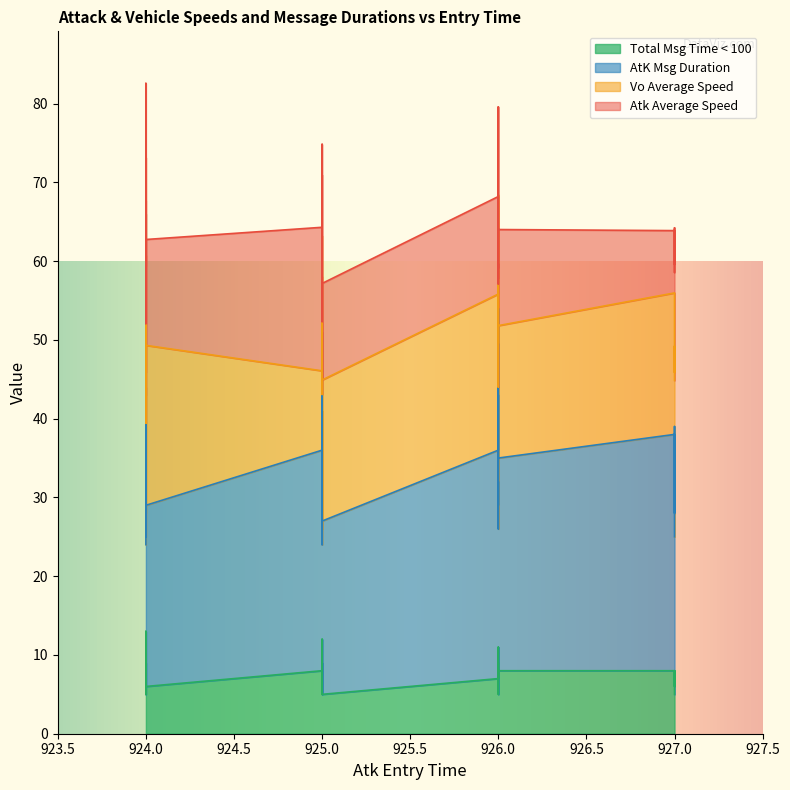

Between 19 and 34, which is larger?

34